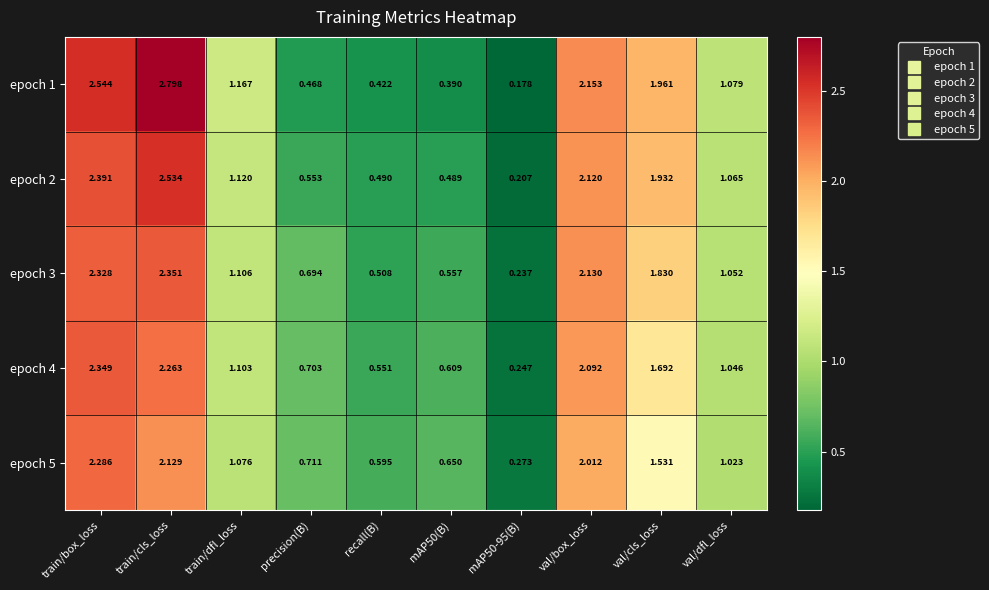

Is the value of epoch 2 at train/cls_loss greater than the value of epoch 5 at mAP50(B)?

Yes